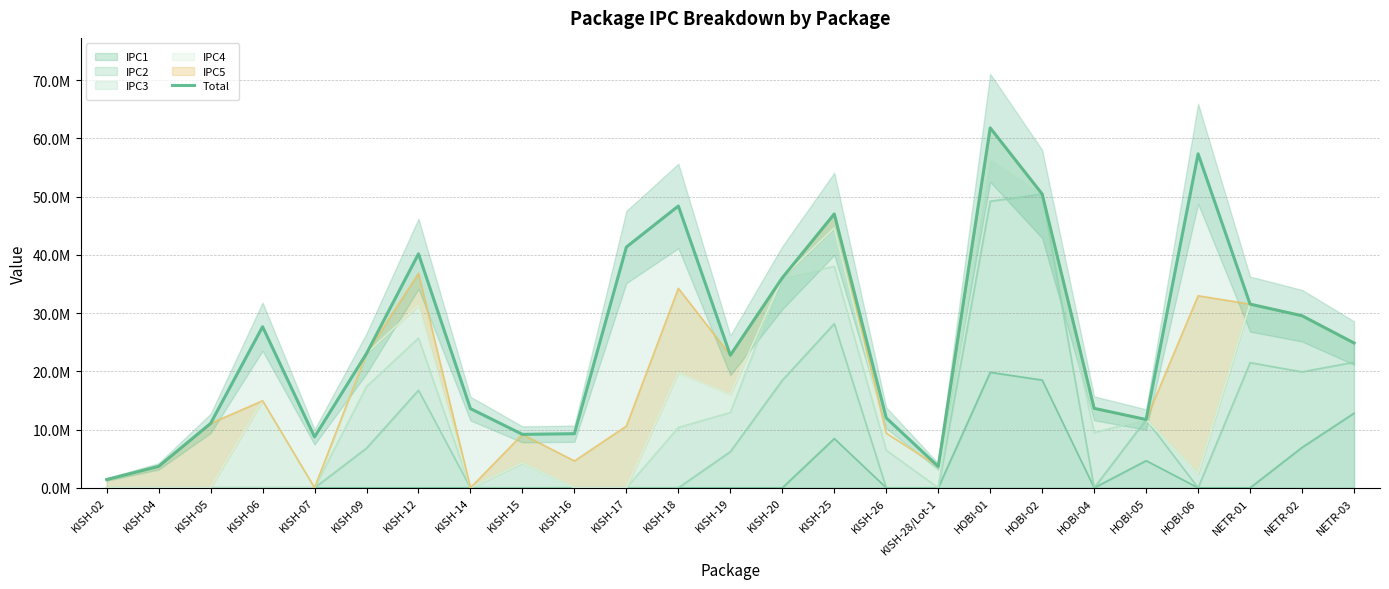

Reading left to right, what are all the values shown in this chart?

KISH-02=1414656.0	KISH-04=3673322.3	KISH-05=11048759.9	KISH-06=27660386.1	KISH-07=8731679.3	KISH-09=23051863.2	KISH-12=40174557.7	KISH-14=13590046.8	KISH-15=9169441.2	KISH-16=9282165.8	KISH-17=41335711.7	KISH-18=48380191.2	KISH-19=22759453.7	KISH-20=36054231.5	KISH-25=47023052.8	KISH-26=11991949.5	KISH-28/Lot-1=3662293.7	HOBI-01=61795932.1	HOBI-02=50435201.4	HOBI-04=13640446.8	HOBI-05=11719485.2	HOBI-06=57342785.4	NETR-01=31534981.4	NETR-02=29541391.2	NETR-03=24862734.2